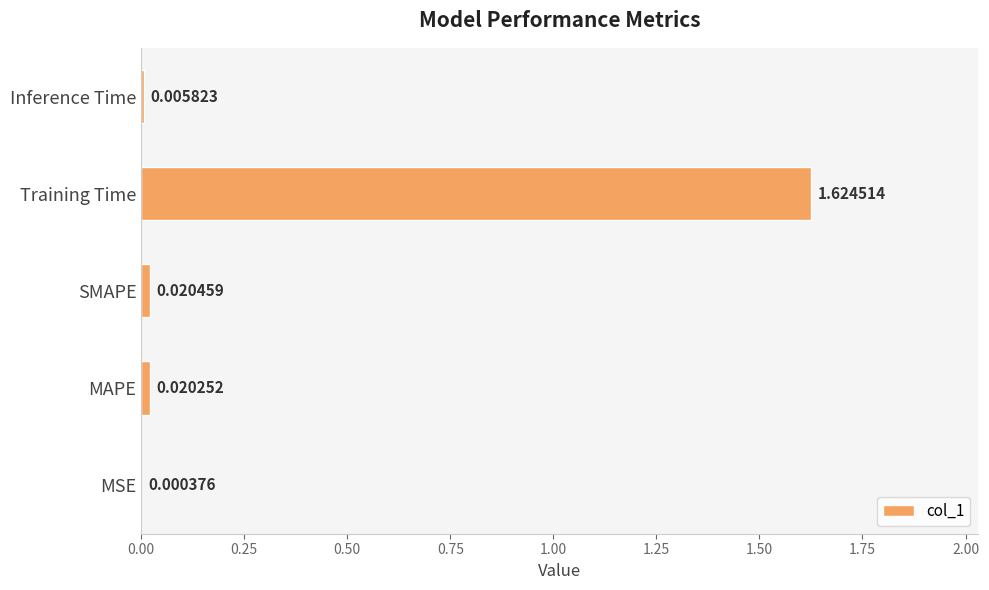

Where is the data nearest to the value 0?

MSE